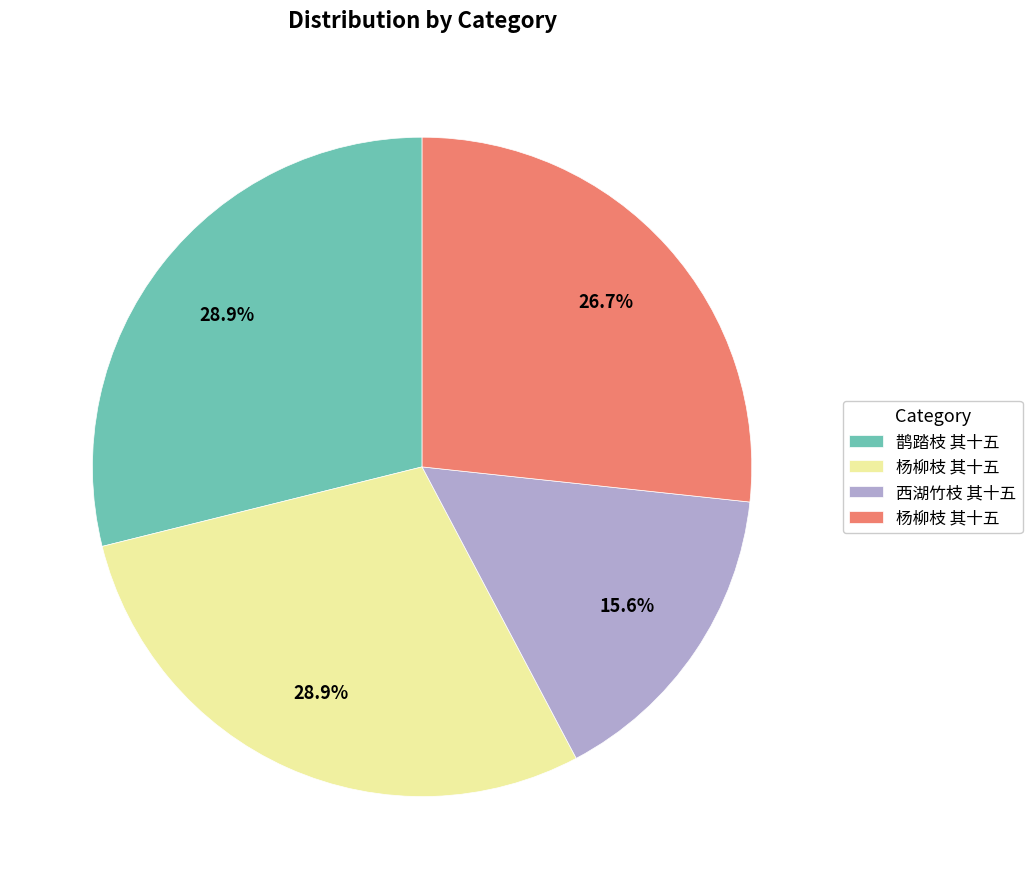

Is there a majority slice in this chart?

No